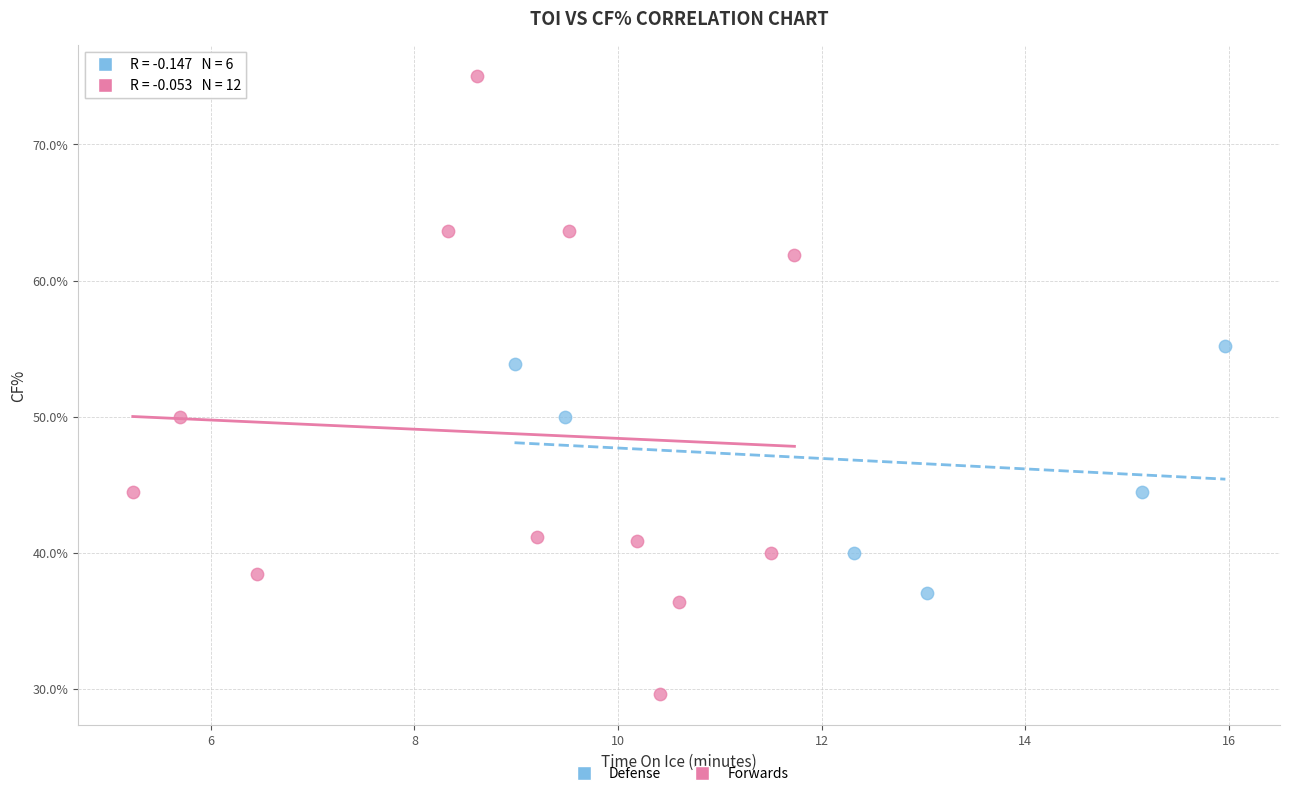

What are all the series names shown in the legend?

Defense, Forwards